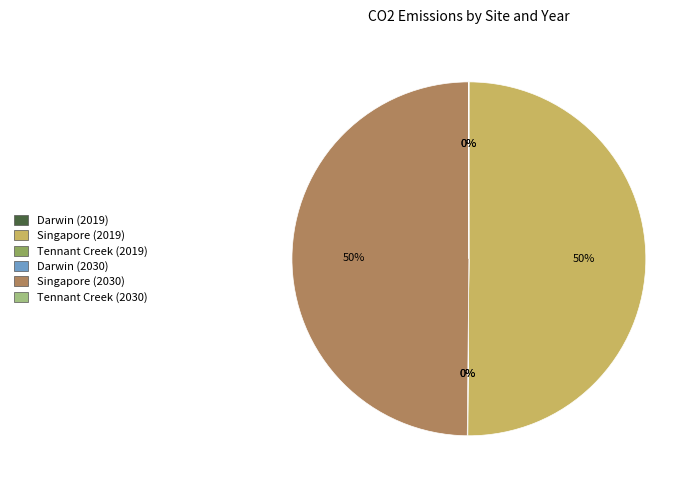

True or false: Singapore (2030) accounts for 50% of the total.

True